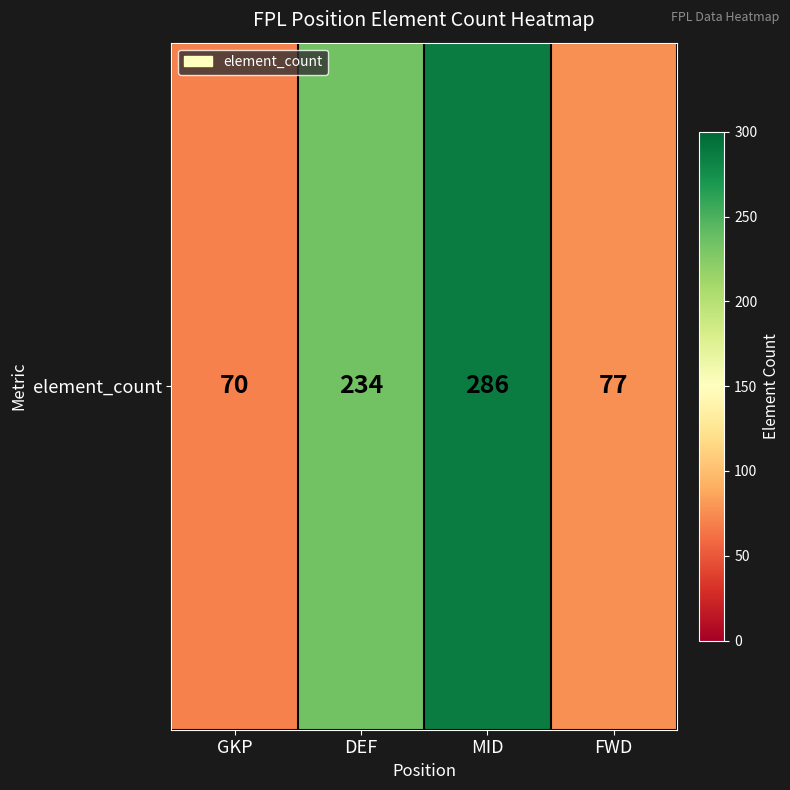

What is the greatest value displayed?

286